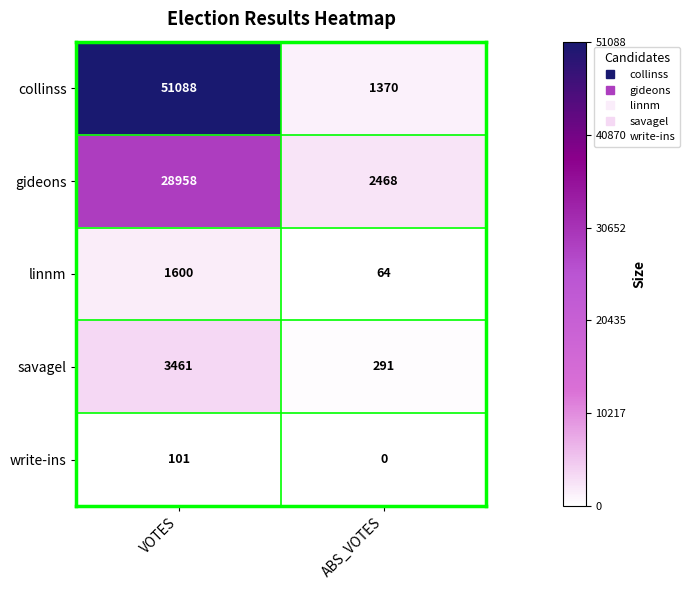

Is it true that savagel equals 517 at ABS_VOTES?

False